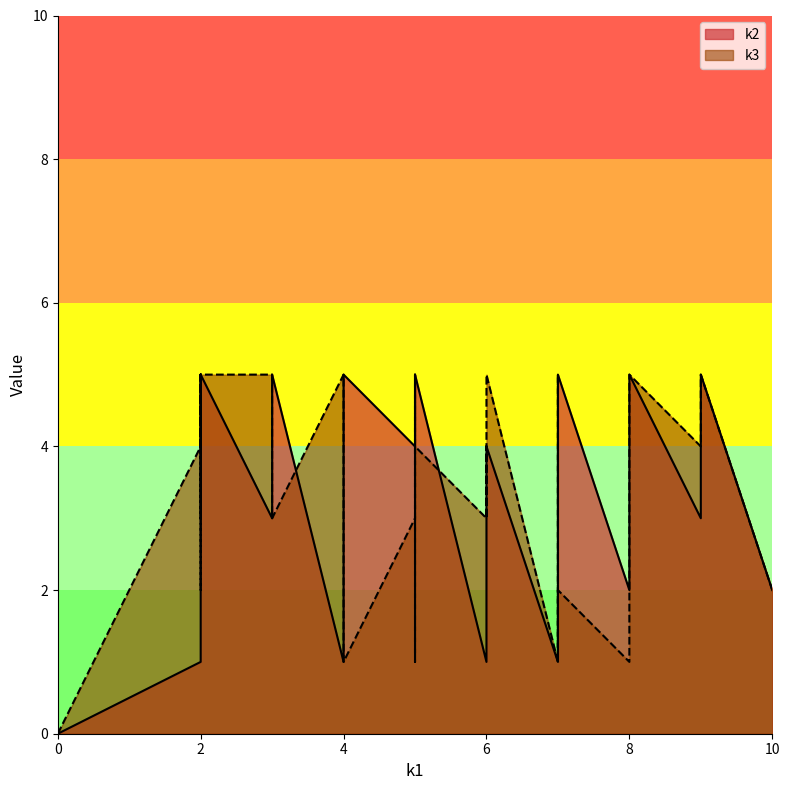

What is the value of the k3 point at the 17th from the left?

5